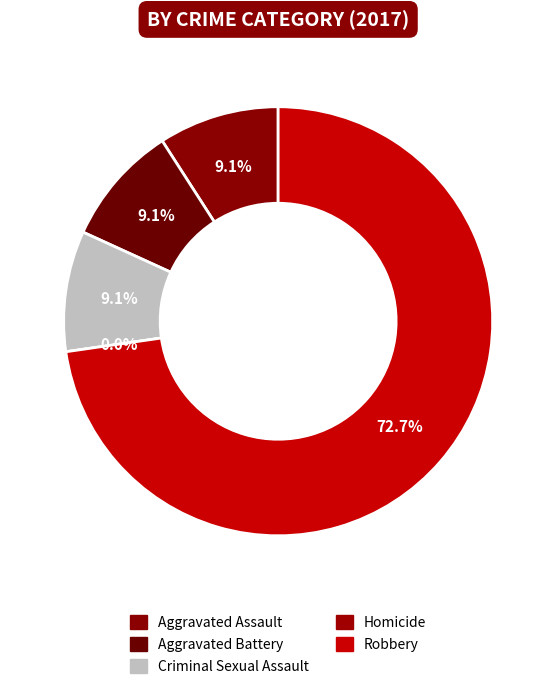

What portion of the pie excludes Homicide?

100.0%